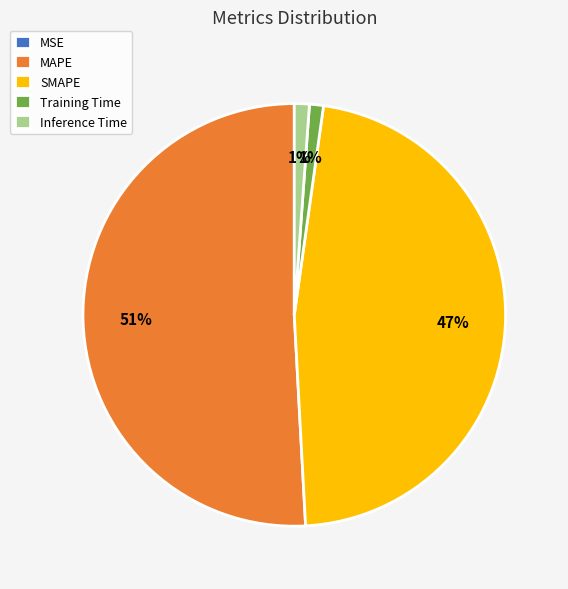

Between MAPE and SMAPE, which is larger?

MAPE